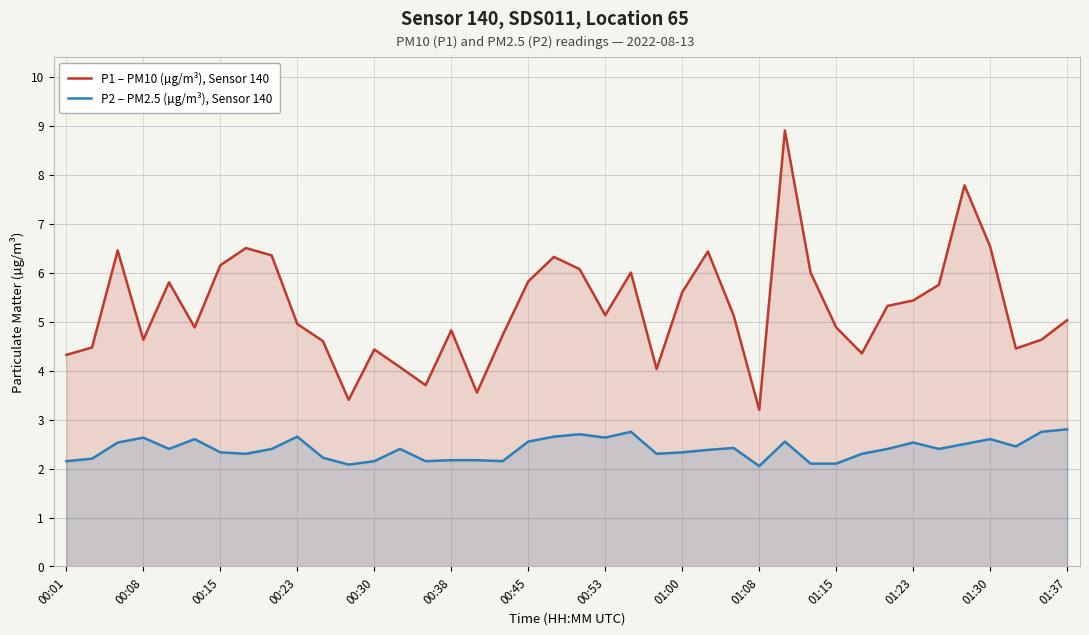

True or false: P1 – PM10 (µg/m³), Sensor 140 and P2 – PM2.5 (µg/m³), Sensor 140 cross at least once.

False